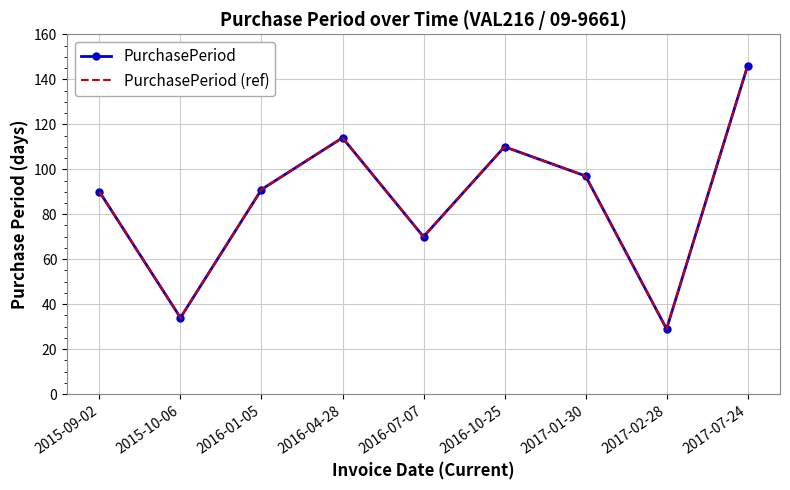

At which label is PurchasePeriod closest to 87?

2015-09-02